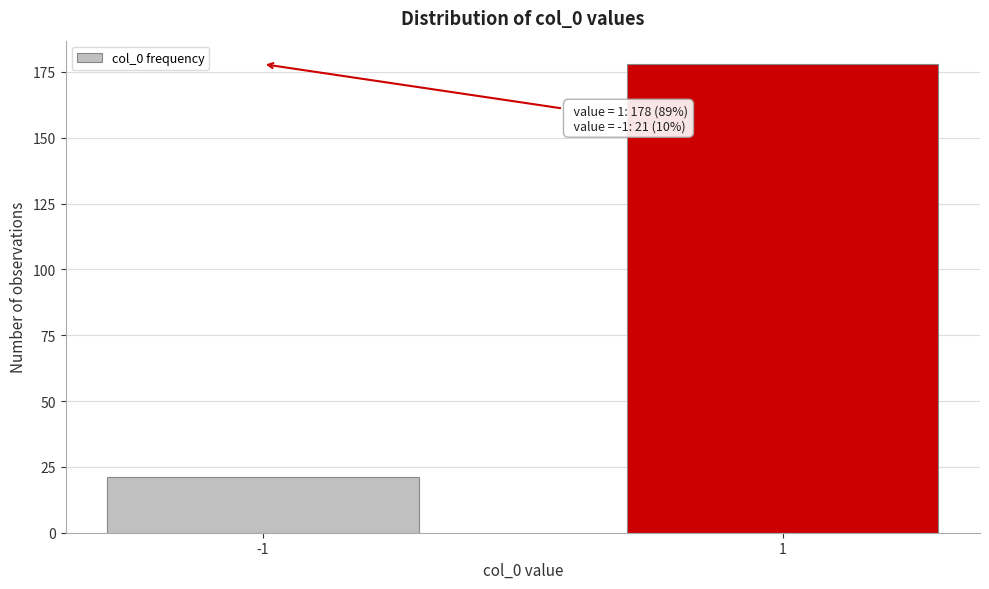

Reading right to left, what are all the values shown in this chart?

1=178	-1=21